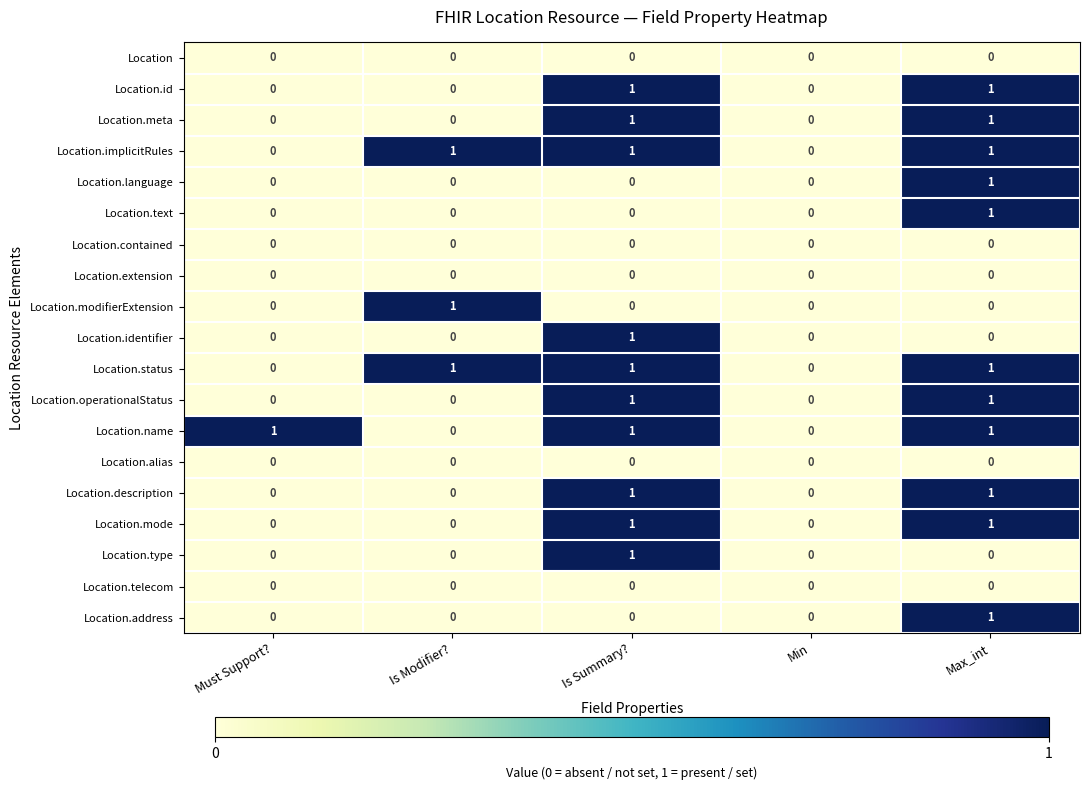

True or false: Location.description has a value of 0 at Is Modifier?.

True